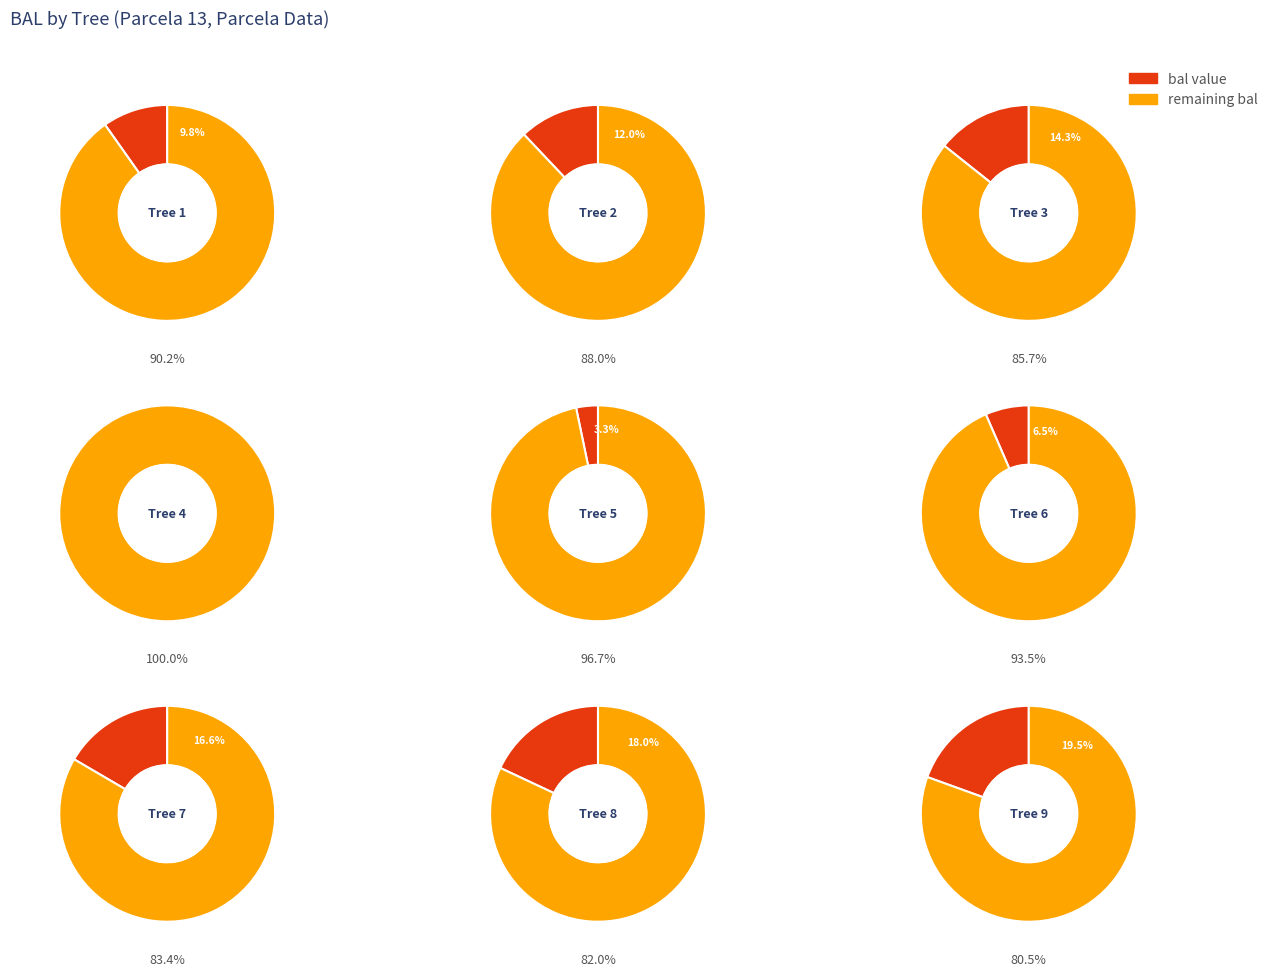

What percentage is the 8 slice, to the nearest percent?

18%